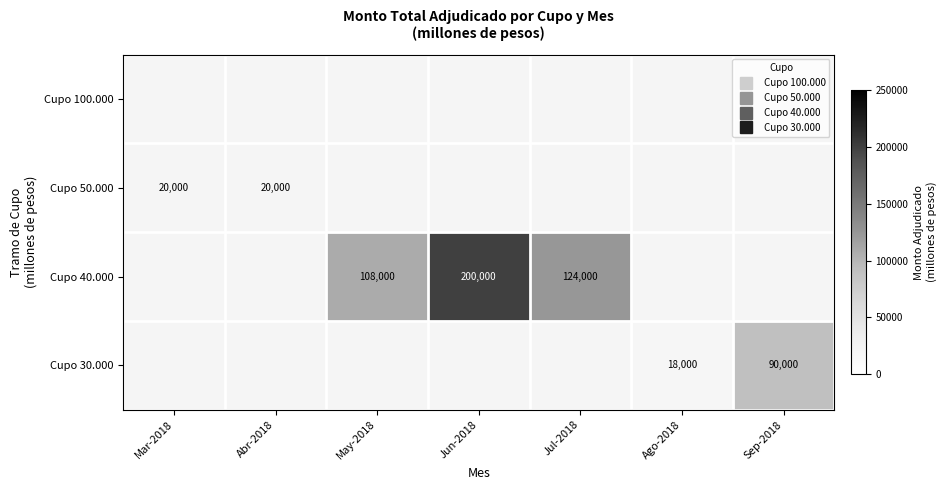

Rank the categories by Cupo 30.000 value from lowest to highest.

Mar-2018, Abr-2018, May-2018, Jun-2018, Jul-2018, Ago-2018, Sep-2018